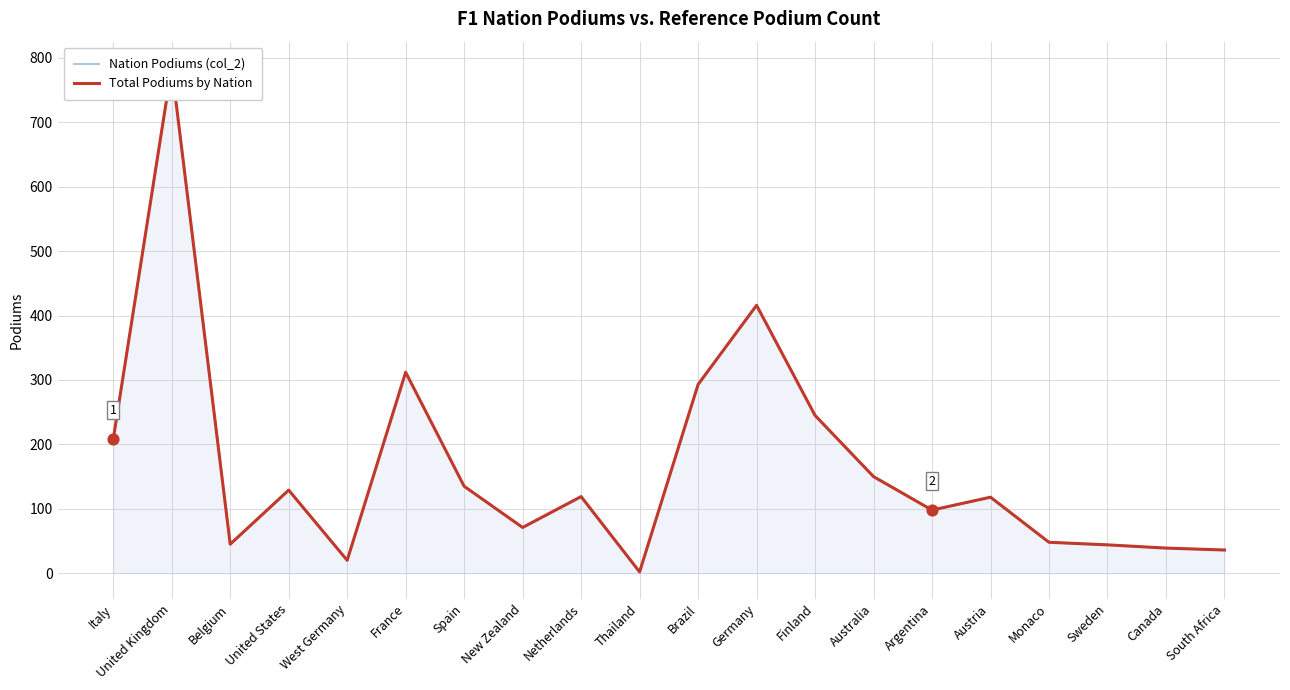

Which series reaches the maximum Y coordinate?

Nation Podiums (col_2)